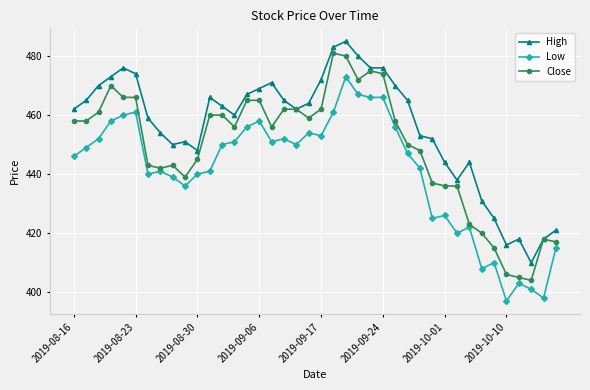

True or false: Close and Low intersect in this chart.

False